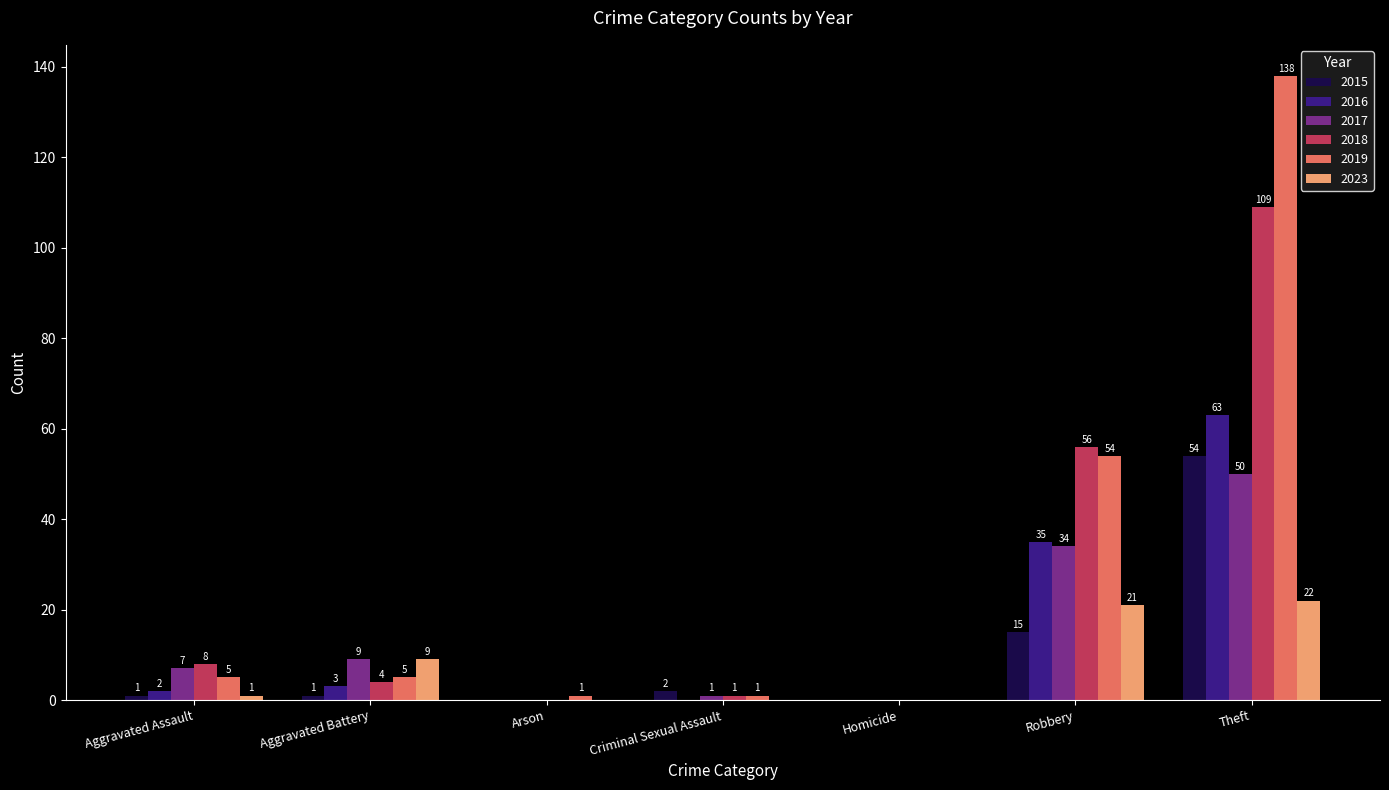

Read the 2018 value at Theft.

109